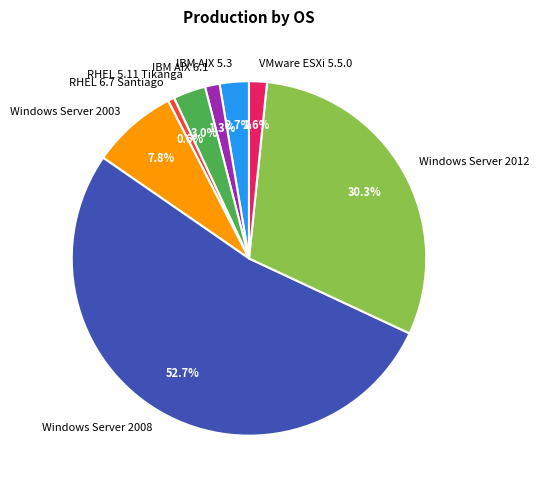

How many slices are in this pie chart?

8